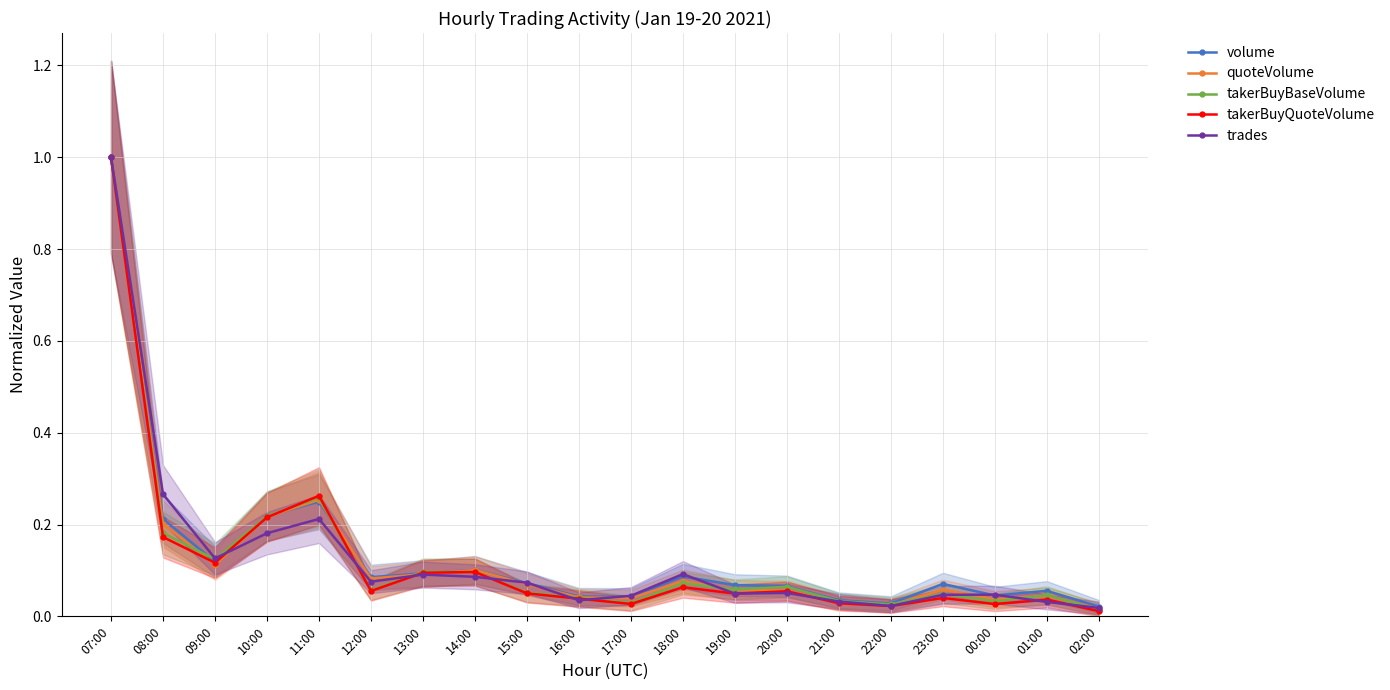

What is the sum of all quoteVolume values?

2.6